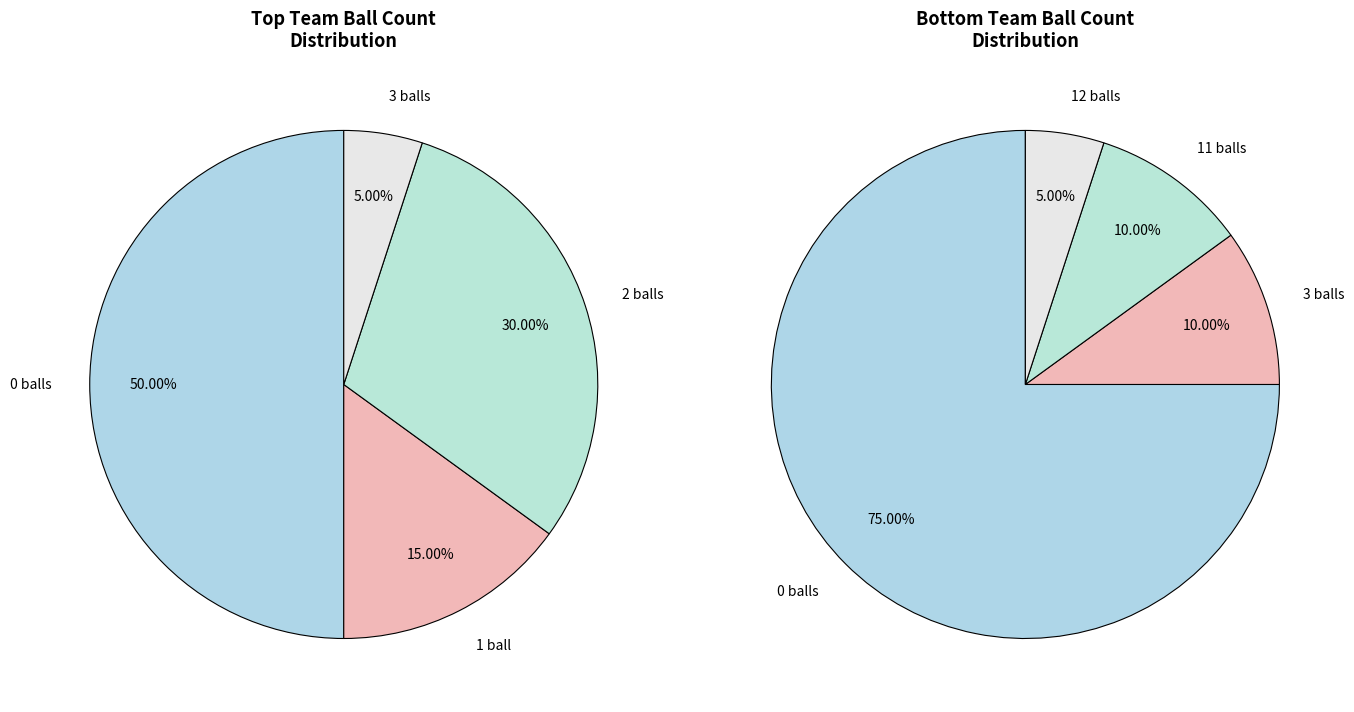

To the nearest percent, what is the combined percentage of 10 and 11?

10%